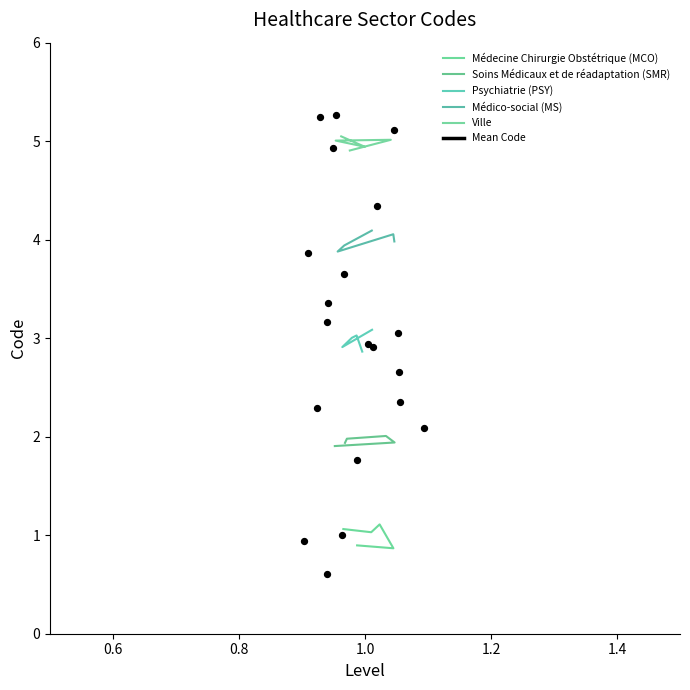

Which series has the largest total across all categories?

Ville